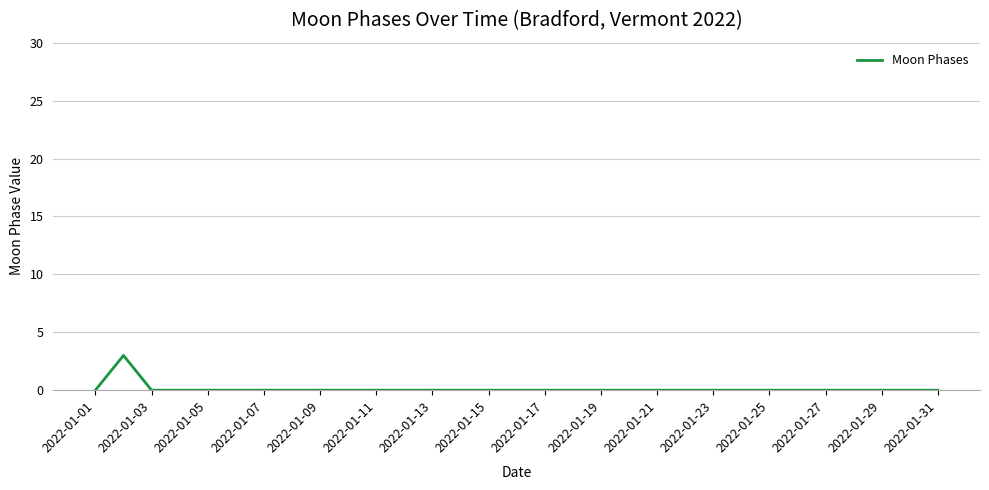

What is the maximum value shown in the chart?

3